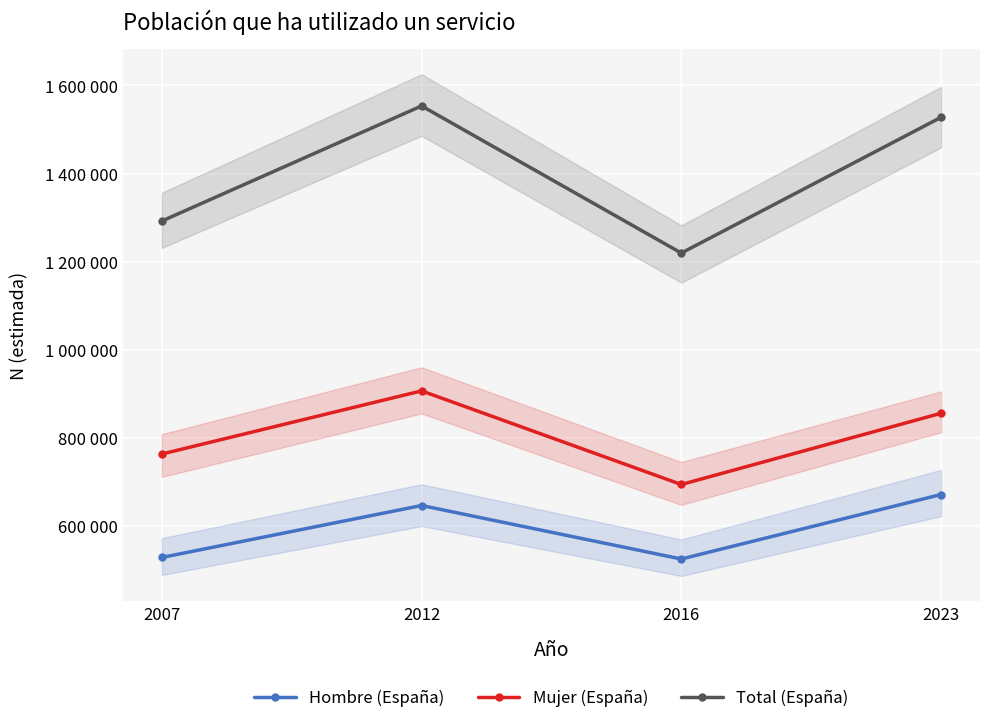

Which series has the largest total across all categories?

Total (España)